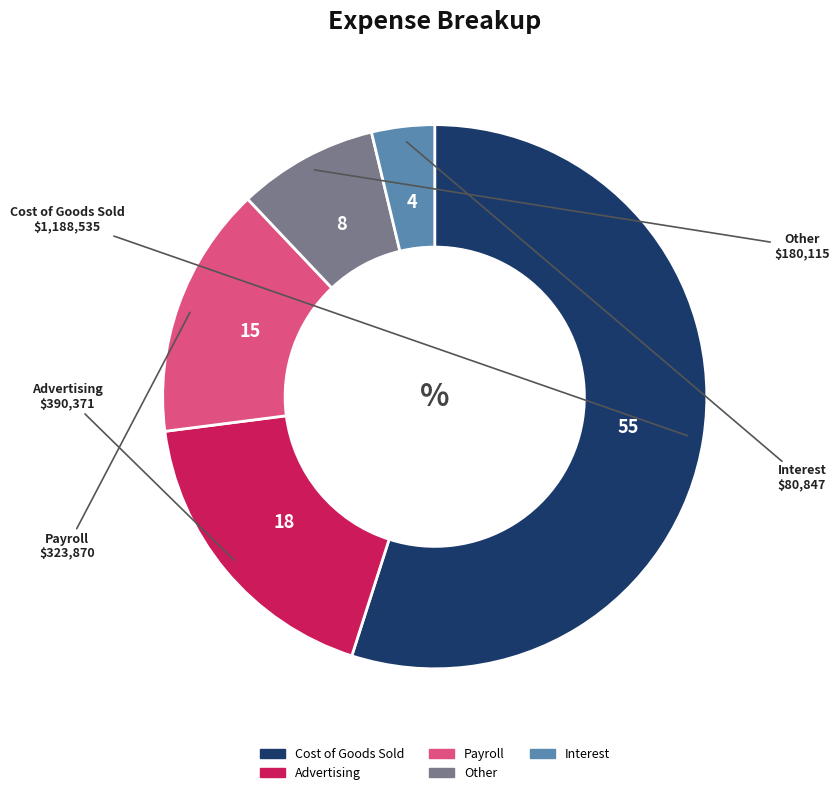

Which has a higher value, Payroll or Advertising?

Advertising